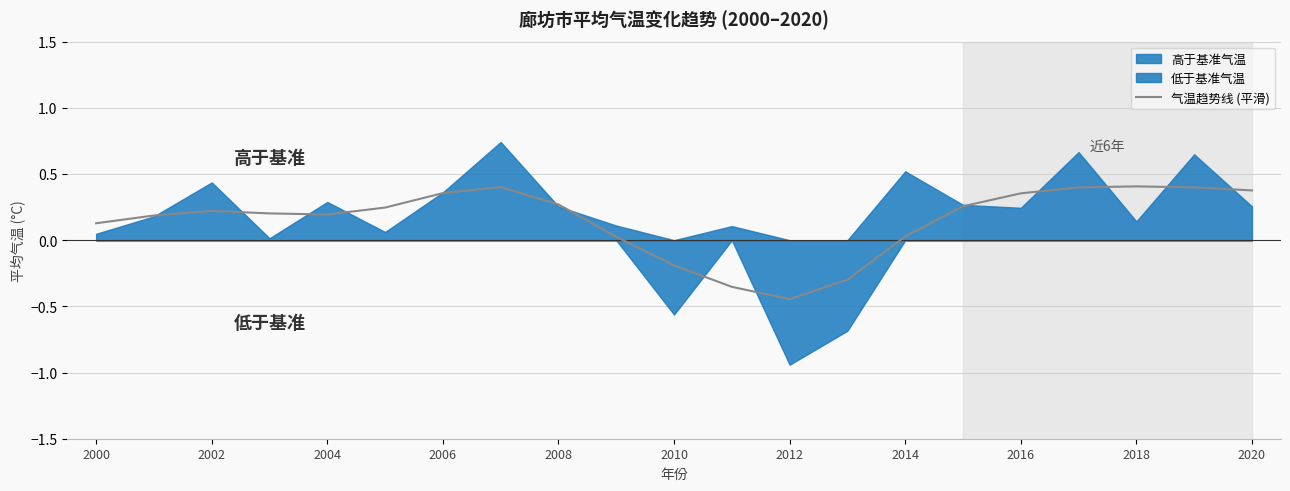

The value of 气温趋势线 (平滑) at 2014 is 0.0. True or false?

True